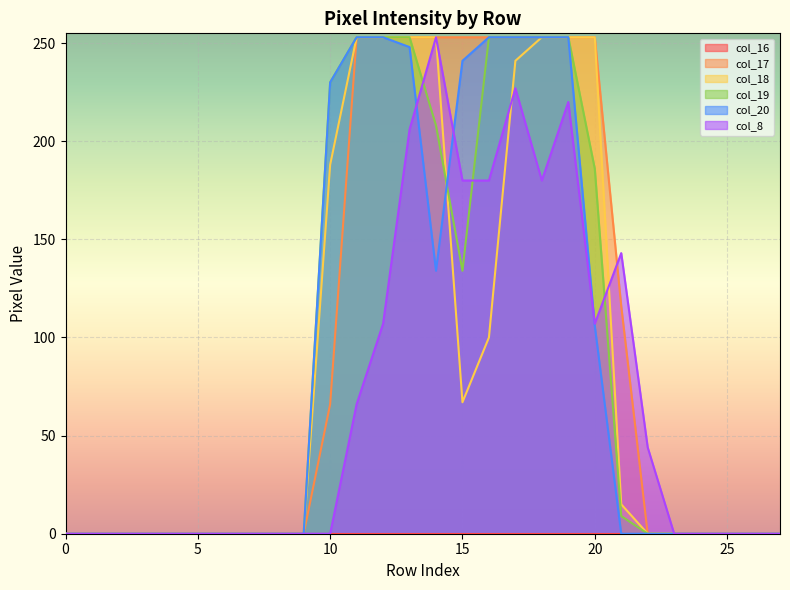

What is the value of the col_20 point at the 15th from the left?

134